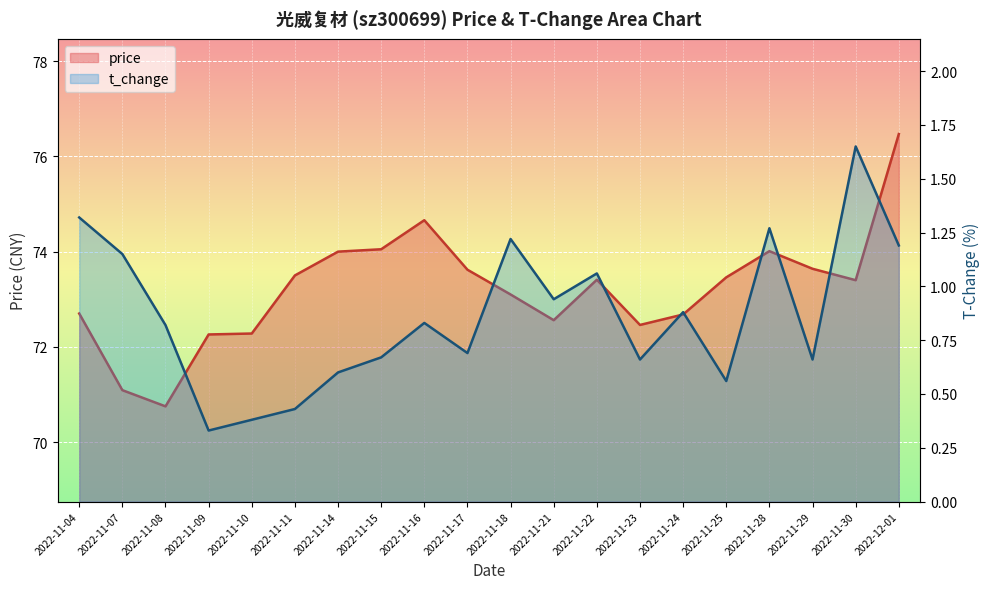

What are all the series names shown in the legend?

price, t_change